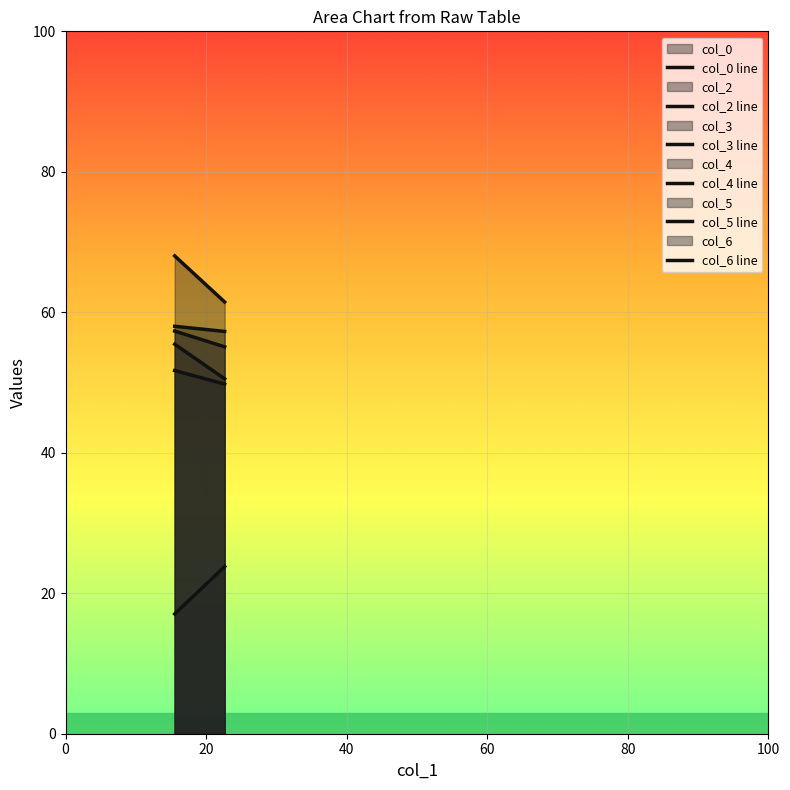

What is the label of the 2nd point from the left?

22.640625